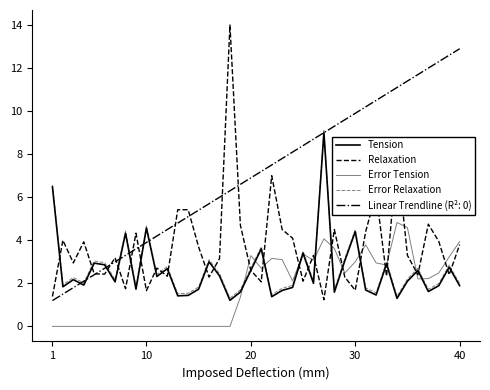

Reading left to right, extract all data points from this chart.

Tension: 6.5	1.8	2.2	1.9	2.9	2.9	2.1	4.3	1.7	4.6	2.3	2.7	1.4	1.4	1.7	3.0	2.4	1.2	1.6	2.6	3.6	1.4	1.7	1.8	3.4	2.0	9.0	1.6	3.0	4.4	1.7	1.5	2.9	1.3	2.1	2.6	1.6	1.9	2.8	1.9
Relaxation: 1.4	4.0	3.0	3.9	2.4	2.4	3.2	1.8	4.3	1.7	2.7	2.3	5.4	5.4	3.7	2.3	3.1	14.0	4.7	2.6	2.1	7.0	4.5	4.1	2.1	3.3	1.2	4.5	2.3	1.7	4.4	6.2	2.3	8.0	3.3	2.4	4.8	4.0	2.4	3.8
Error Tension: 0.0	0.0	0.0	0.0	0.0	0.0	0.0	0.0	0.0	0.0	0.0	0.0	0.0	0.0	0.0	0.0	0.0	0.0	1.4	3.3	2.7	3.2	3.1	2.1	3.4	3.1	4.1	3.6	2.5	3.0	3.8	3.0	2.9	4.8	4.6	2.2	2.2	2.5	3.2	3.9
Error Relaxation: 6.6	1.9	2.3	2.0	3.0	3.0	2.2	4.4	1.8	4.7	2.4	2.8	1.5	1.5	1.8	3.1	2.5	1.3	1.7	2.7	3.7	1.5	1.8	1.9	3.5	2.1	9.1	1.7	3.1	4.5	1.8	1.6	3.0	1.4	2.2	2.7	1.7	2.0	2.9	2.0